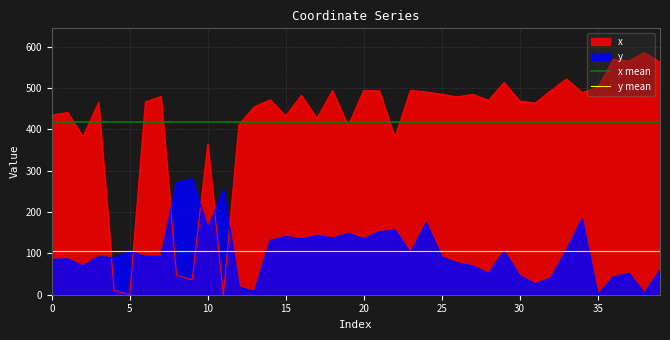

What is the average value of the x mean series?

418.1